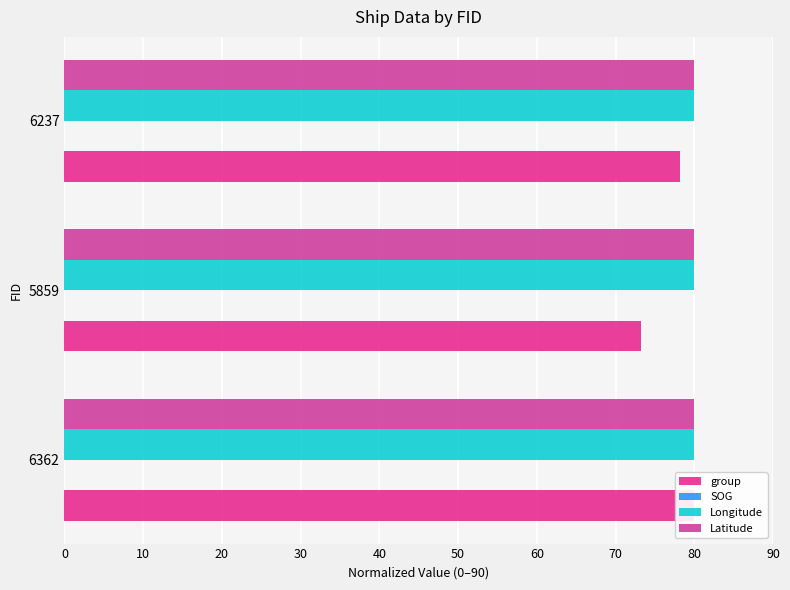

What is the value of the group bar at the 3rd from the left?

78.2